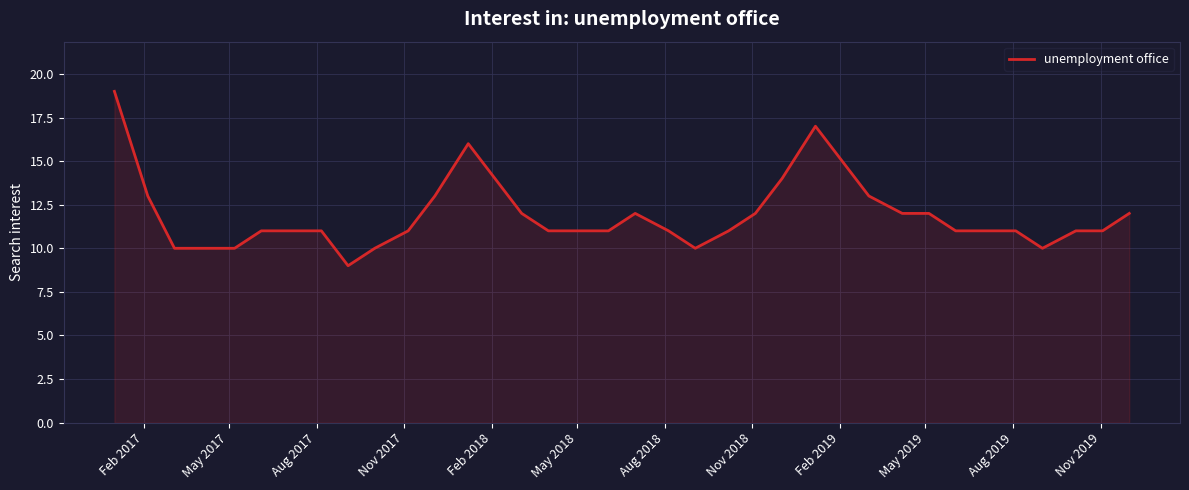

Reading right to left, list all the values displayed in this chart.

12	11	11	10	11	11	11	12	12	13	15	17	14	12	11	10	11	12	11	11	11	12	14	16	13	11	10	9	11	11	11	10	10	10	13	19